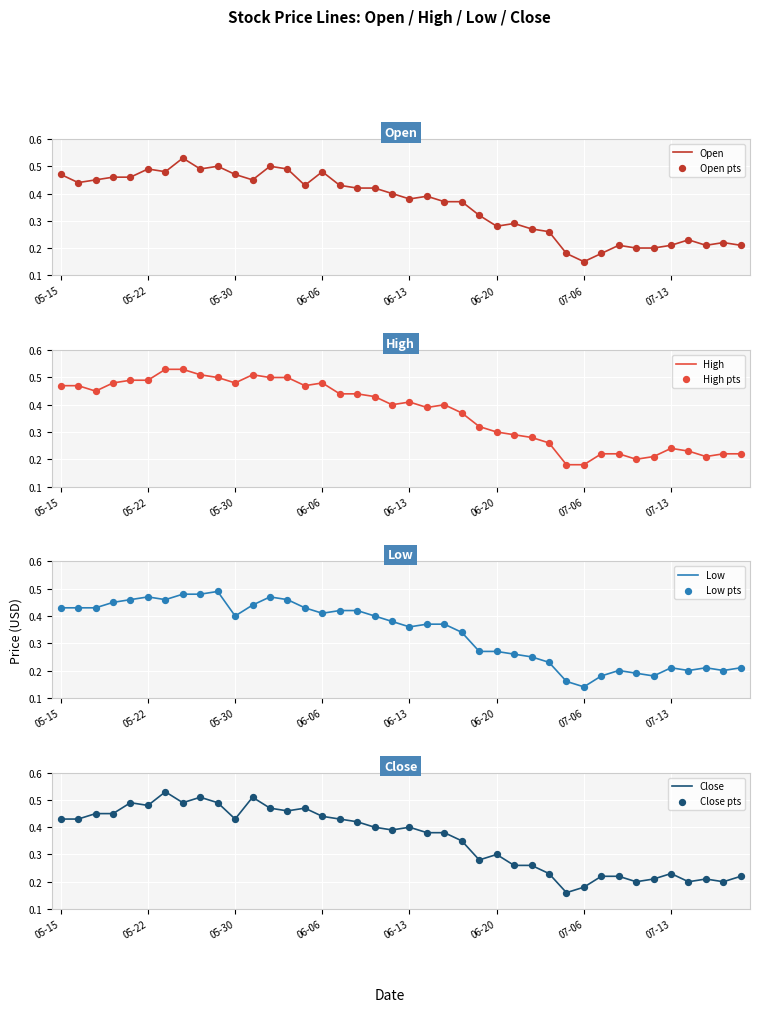

Which series reaches the minimum Y coordinate?

Low